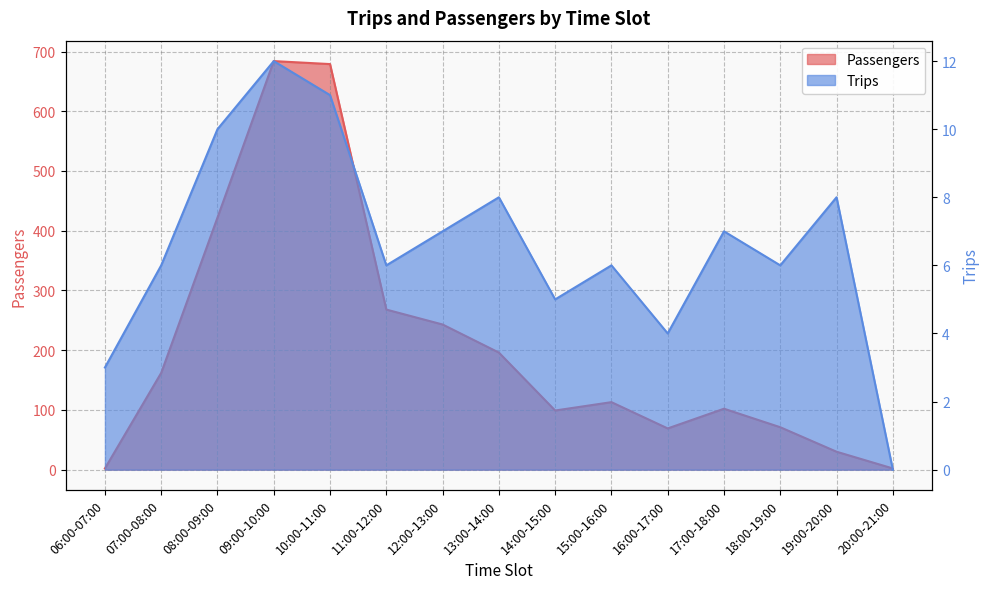

What are all the series names shown in the legend?

Passengers, Trips